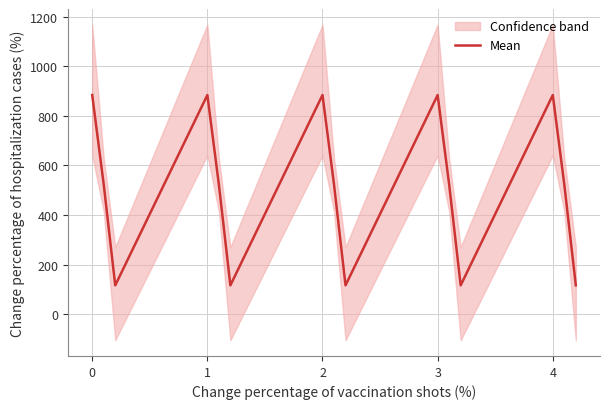

What is the lowest value of the Mean series?

116.7